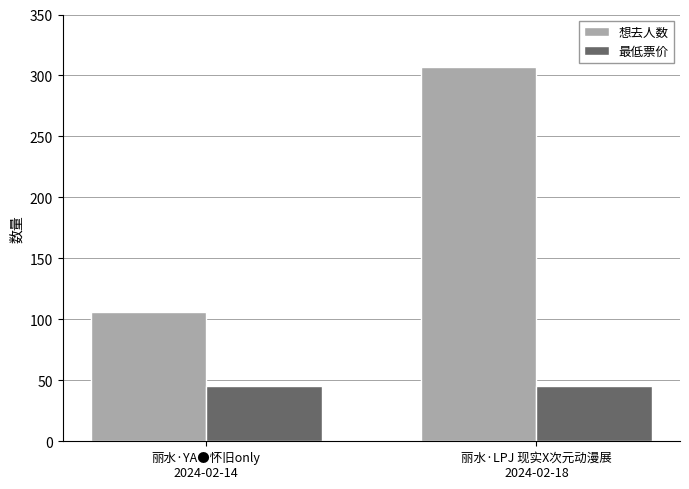

What is the label of the 1st bar from the left?

丽水·YA●怀旧only
2024-02-14